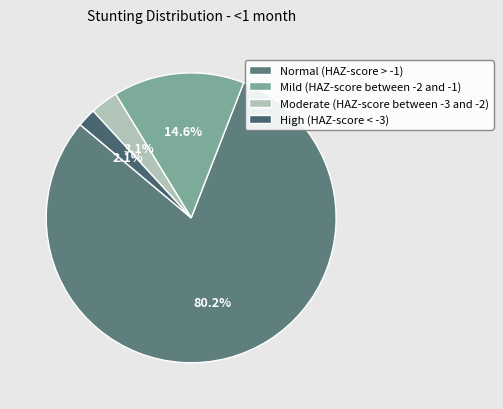

The Normal (HAZ-score > -1) slice represents 71% of the pie. True or false?

False